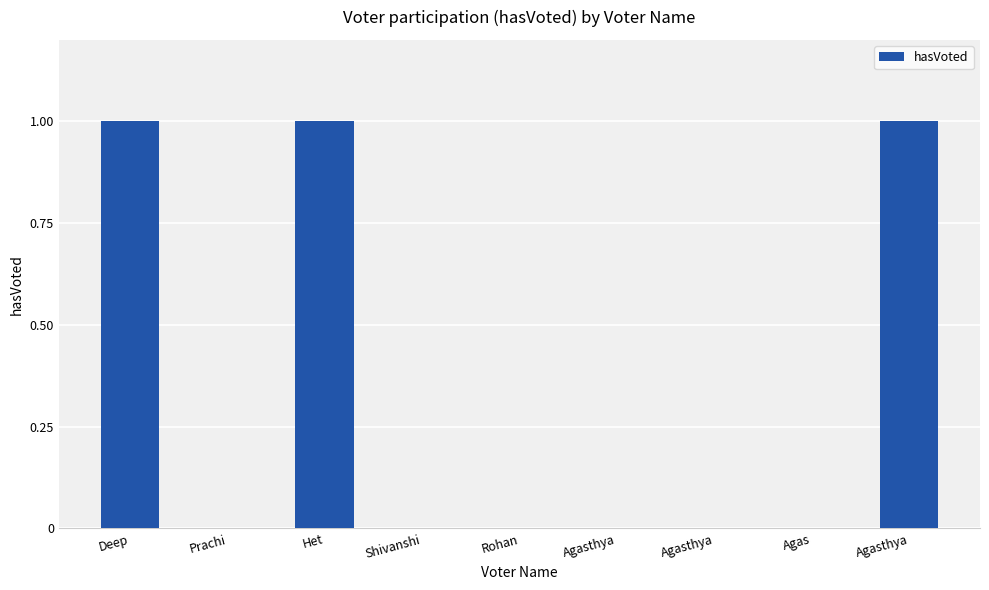

What is the sum of the values at Agasthya and Het?

2